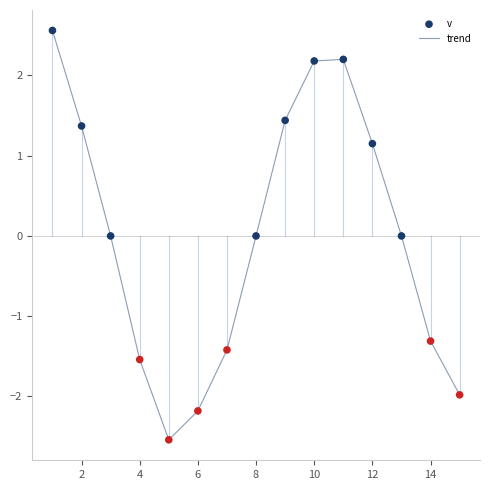

What is the difference between the maximum and minimum values?

5.1